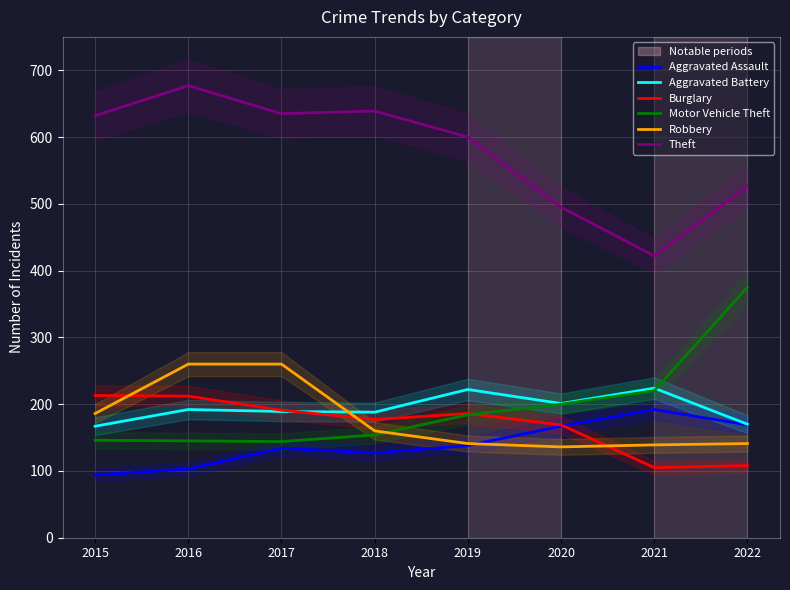

What is the spread (max minus min) of values at 2017?

501